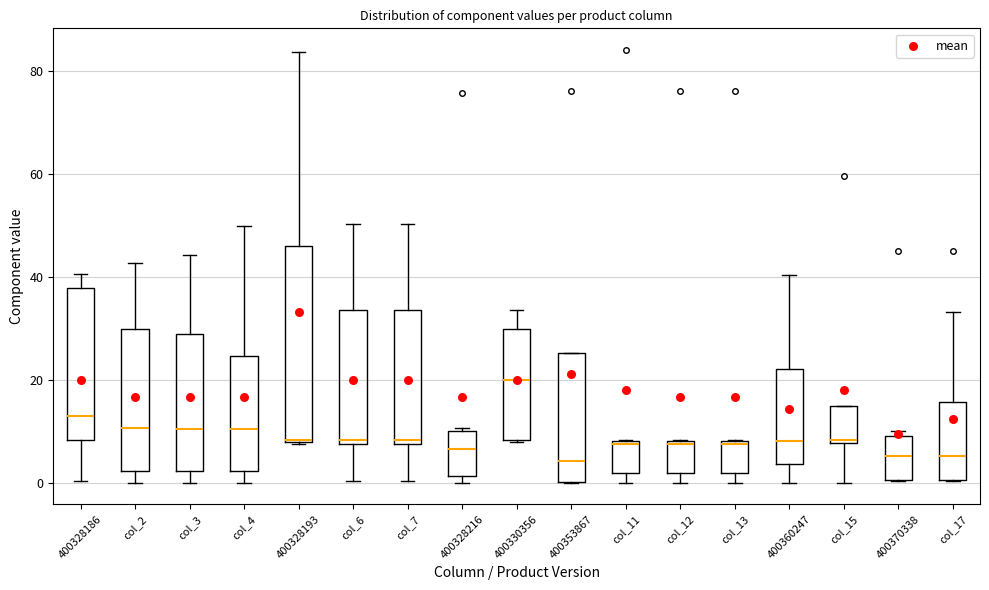

Which box is the tallest, from its lower edge to its upper edge?

400328193